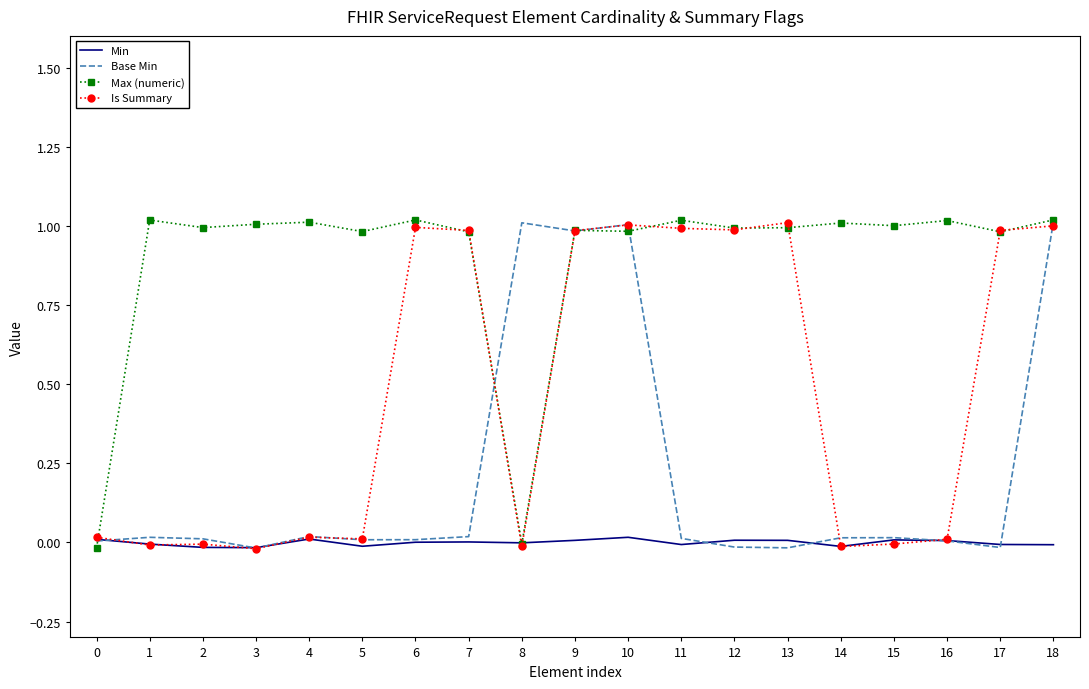

How many lines are shown in the chart?

4